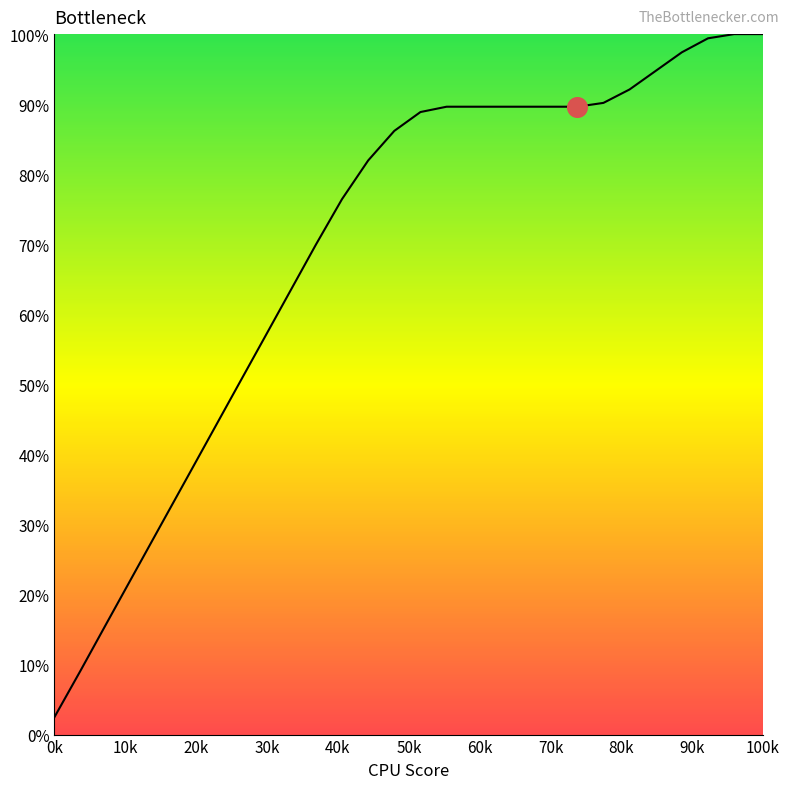

What is the difference between the maximum and minimum values?

97.5